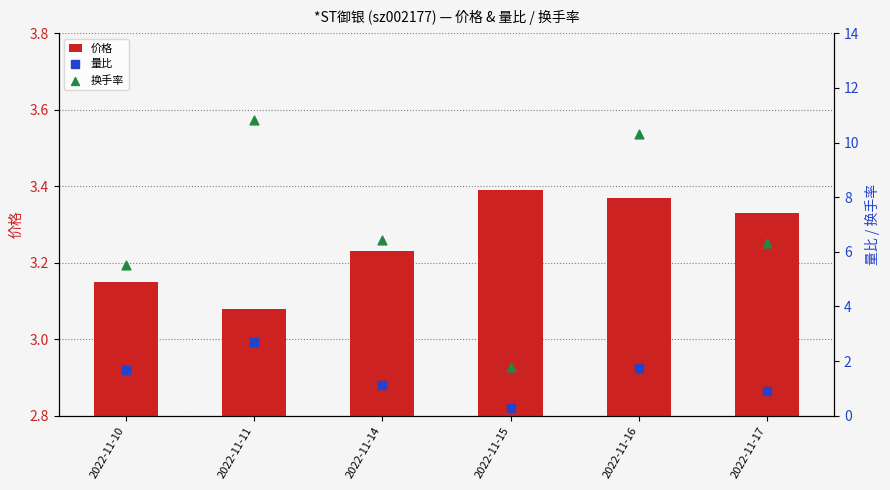

At how many categories does at least one series exceed 5?

5